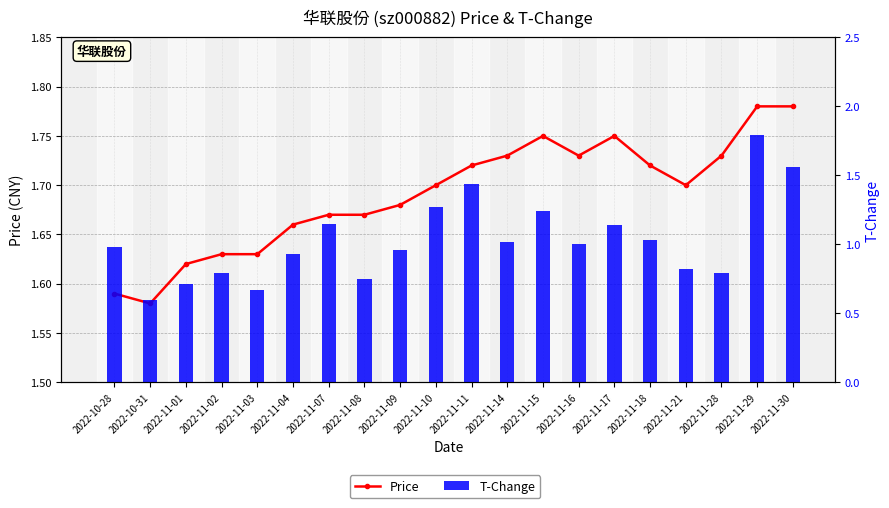

At how many categories does at least one series exceed 1?

20